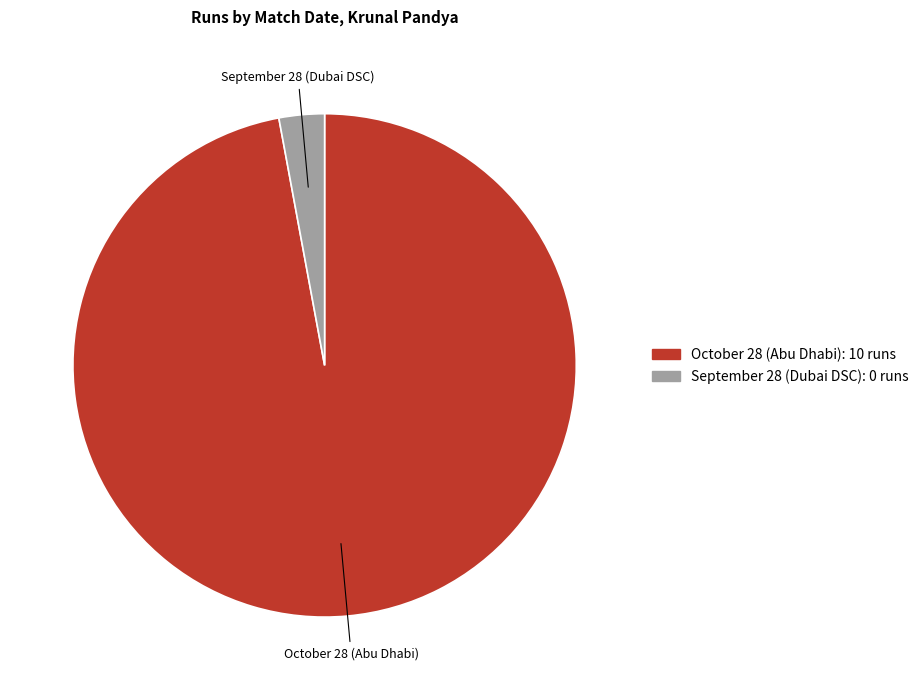

Approximately how many times larger is the value at October 28 (Abu Dhabi) compared to September 28 (Dubai DSC)?

33.3